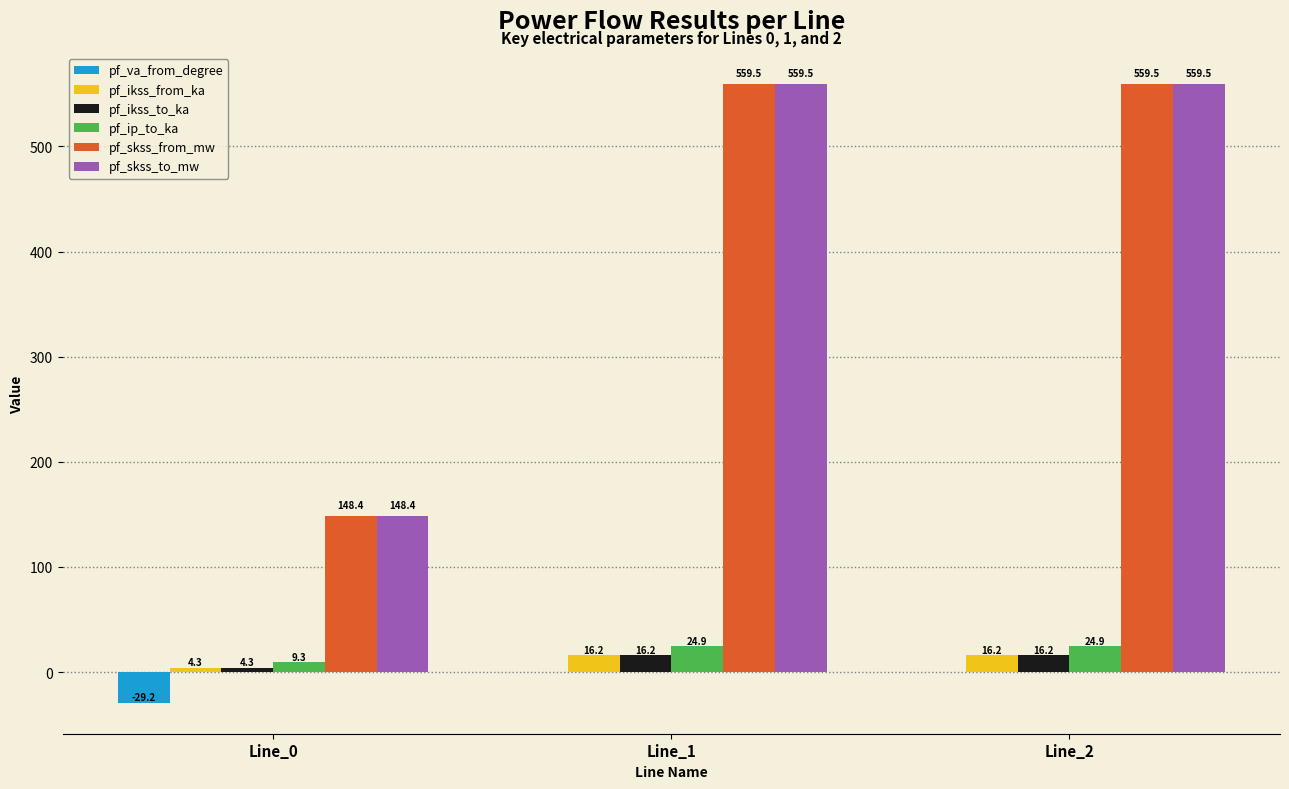

True or false: pf_ikss_from_ka has a value of 16.2 at Line_1.

True